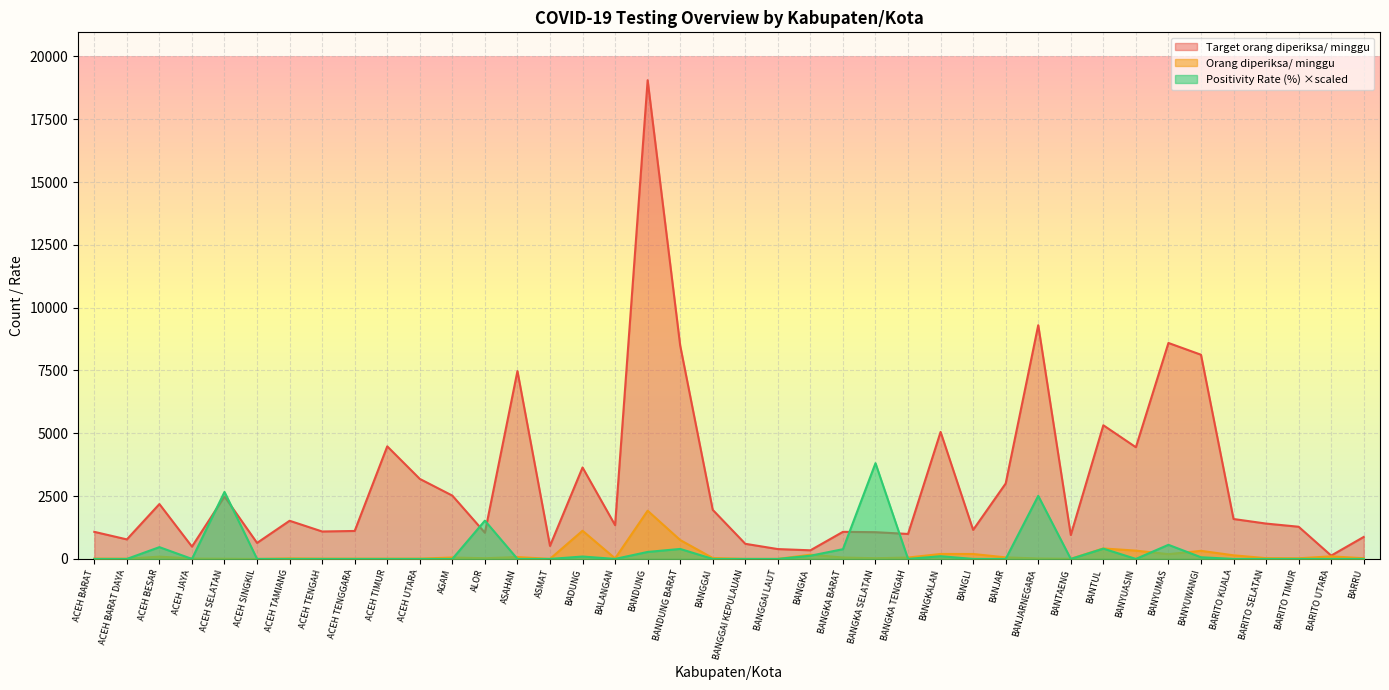

At which label is Orang diperiksa/ minggu closest to 959?

BADUNG